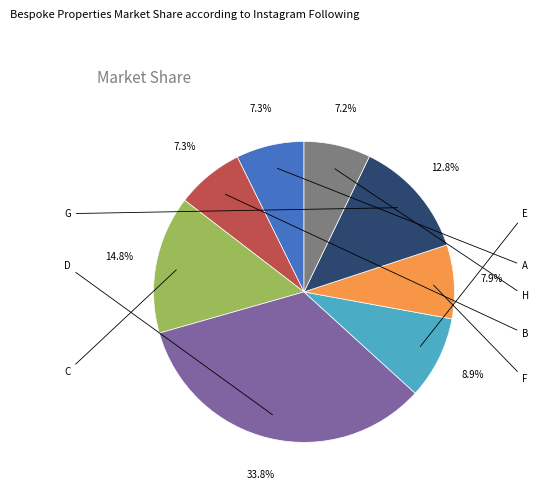

Is there a majority slice in this chart?

No